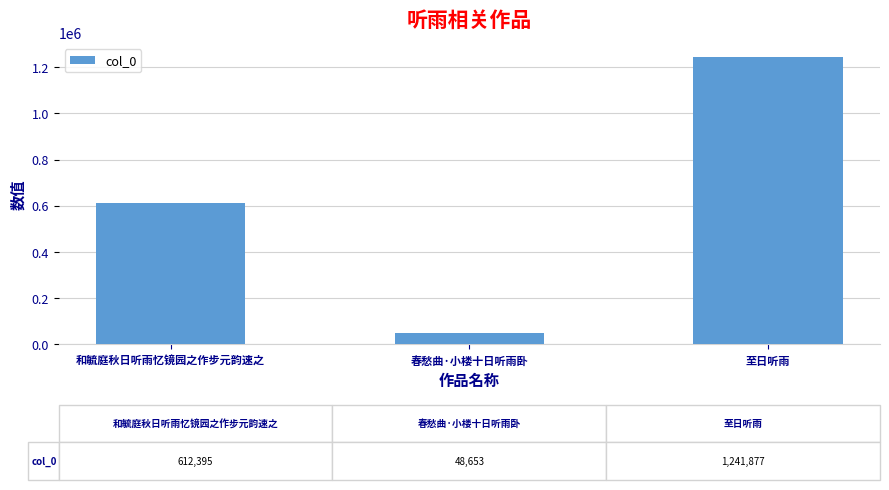

How many values are below 612395?

1